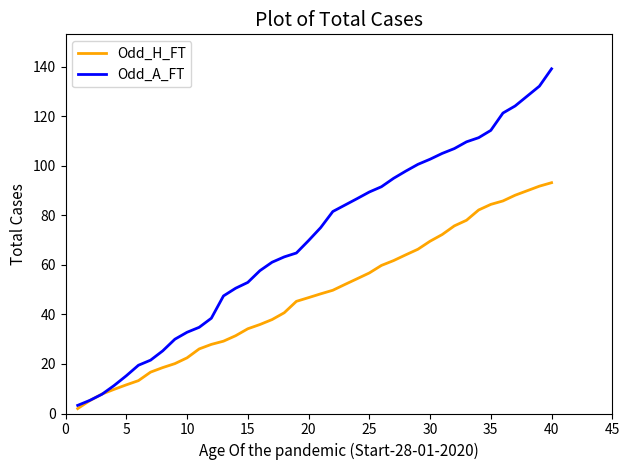

Rank the series by their average value, from highest to lowest.

Odd_A_FT, Odd_H_FT